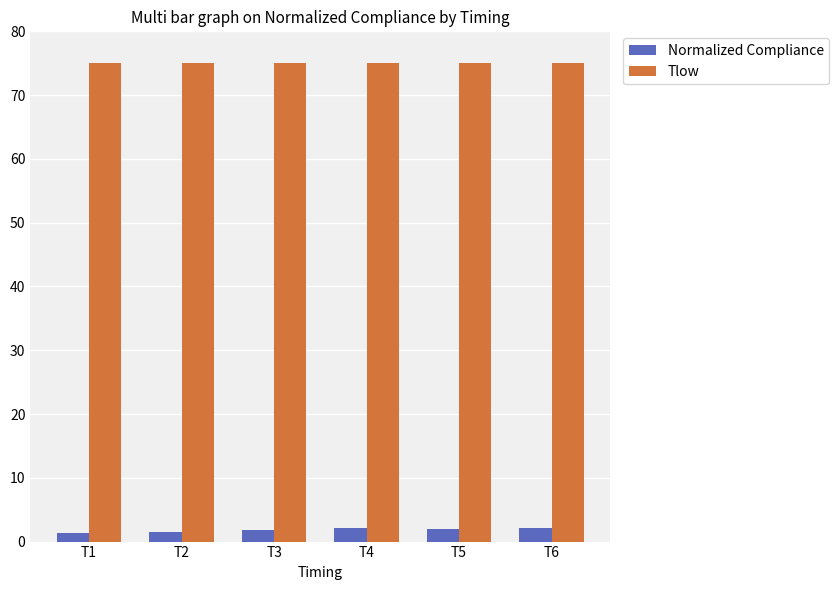

True or false: Tlow has a value of 75.0 at T3.

True